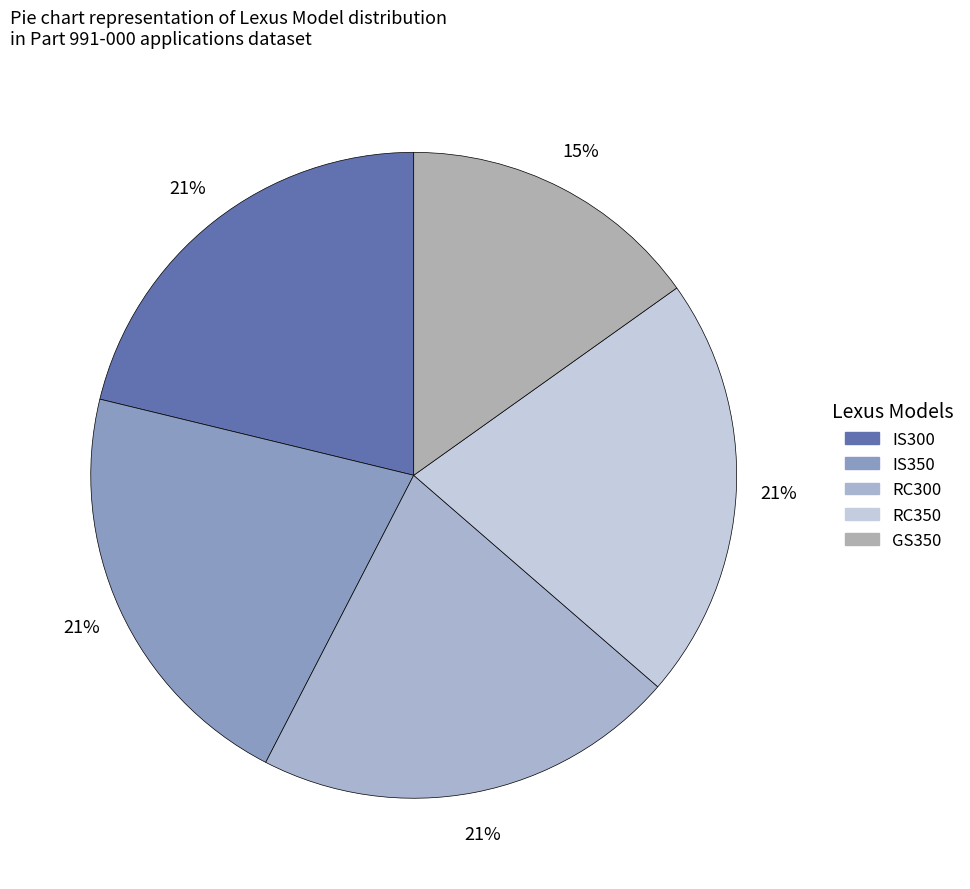

How many segments does this pie chart have?

5